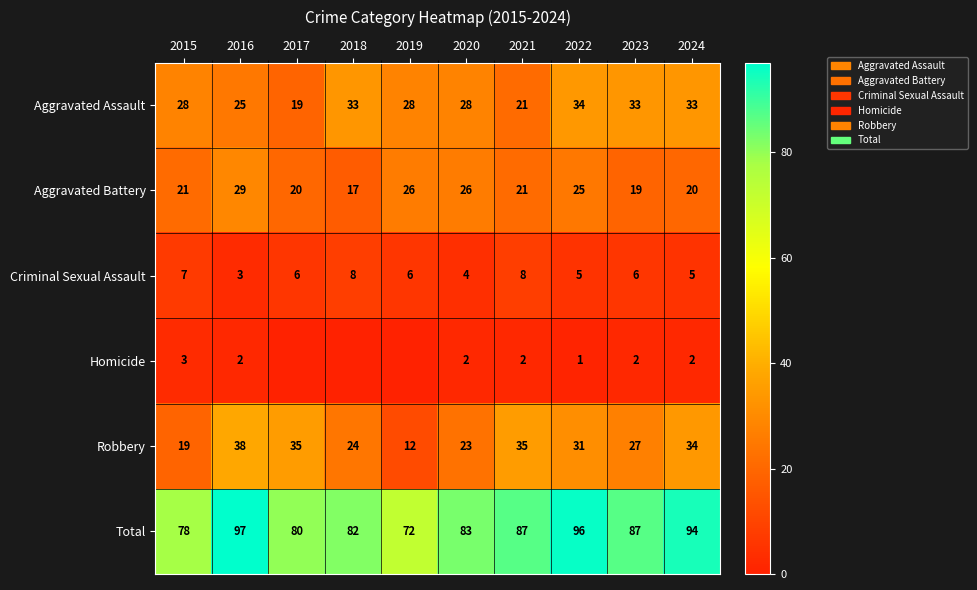

At which label does Robbery first exceed 31?

2016